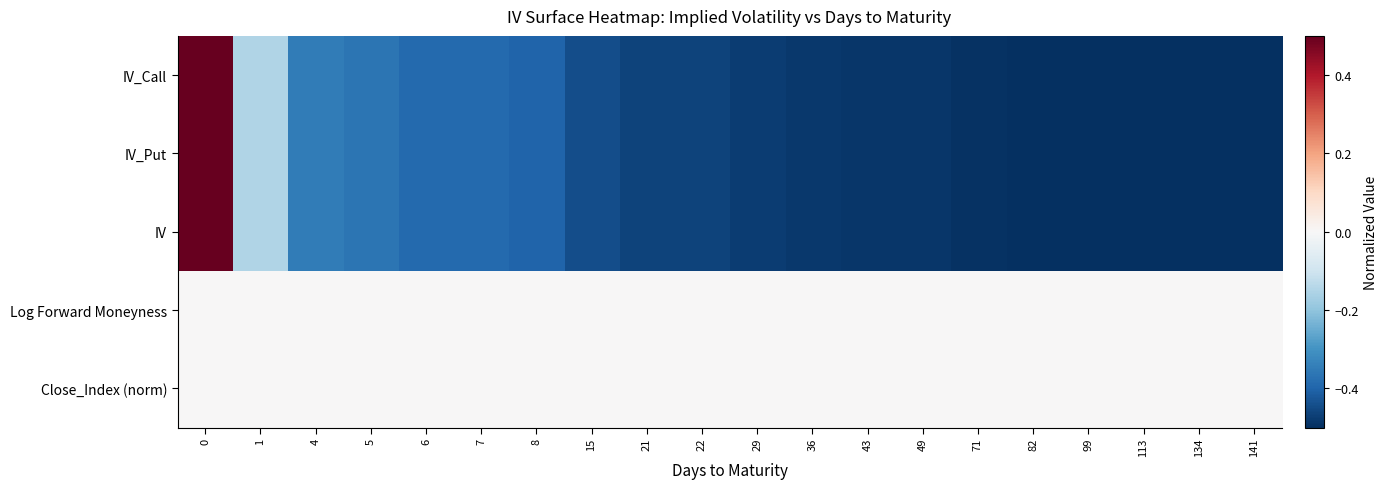

Reading left to right, list all the values displayed in this chart.

row_0: 0=0.5	1=-0.2	4=-0.3	5=-0.4	6=-0.4	7=-0.4	8=-0.4	15=-0.4	21=-0.5	22=-0.5	29=-0.5	36=-0.5	43=-0.5	49=-0.5	71=-0.5	82=-0.5	99=-0.5	113=-0.5	134=-0.5	141=-0.5
row_1: 0=0.5	1=-0.2	4=-0.3	5=-0.4	6=-0.4	7=-0.4	8=-0.4	15=-0.4	21=-0.5	22=-0.5	29=-0.5	36=-0.5	43=-0.5	49=-0.5	71=-0.5	82=-0.5	99=-0.5	113=-0.5	134=-0.5	141=-0.5
row_2: 0=0.5	1=-0.2	4=-0.3	5=-0.4	6=-0.4	7=-0.4	8=-0.4	15=-0.4	21=-0.5	22=-0.5	29=-0.5	36=-0.5	43=-0.5	49=-0.5	71=-0.5	82=-0.5	99=-0.5	113=-0.5	134=-0.5	141=-0.5
row_3: 0=0.0	1=0.0	4=0.0	5=0.0	6=0.0	7=0.0	8=0.0	15=0.0	21=0.0	22=0.0	29=0.0	36=0.0	43=0.0	49=0.0	71=0.0	82=0.0	99=0.0	113=0.0	134=0.0	141=0.0
row_4: 0=0.0	1=0.0	4=0.0	5=0.0	6=0.0	7=0.0	8=0.0	15=0.0	21=0.0	22=0.0	29=0.0	36=0.0	43=0.0	49=0.0	71=0.0	82=0.0	99=0.0	113=0.0	134=0.0	141=0.0